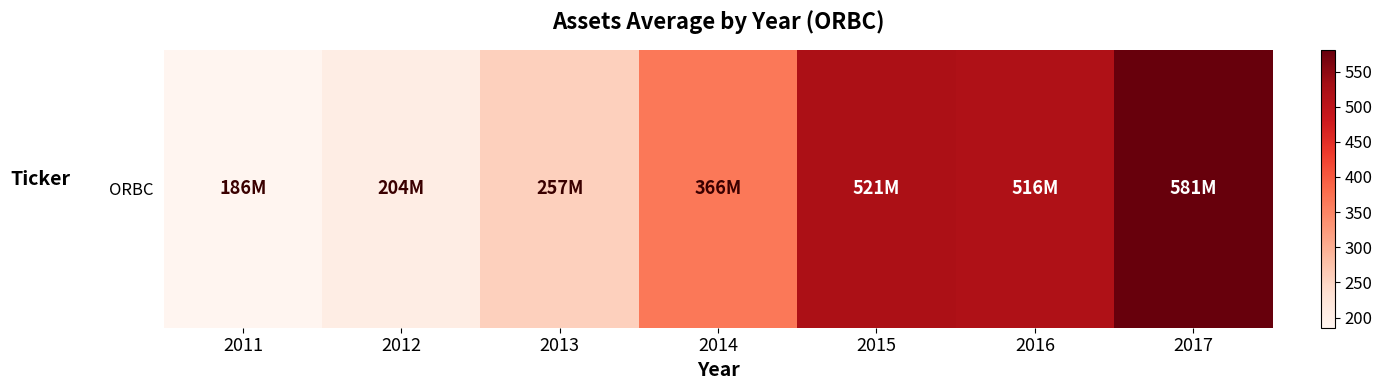

How many data points are above 366?

4